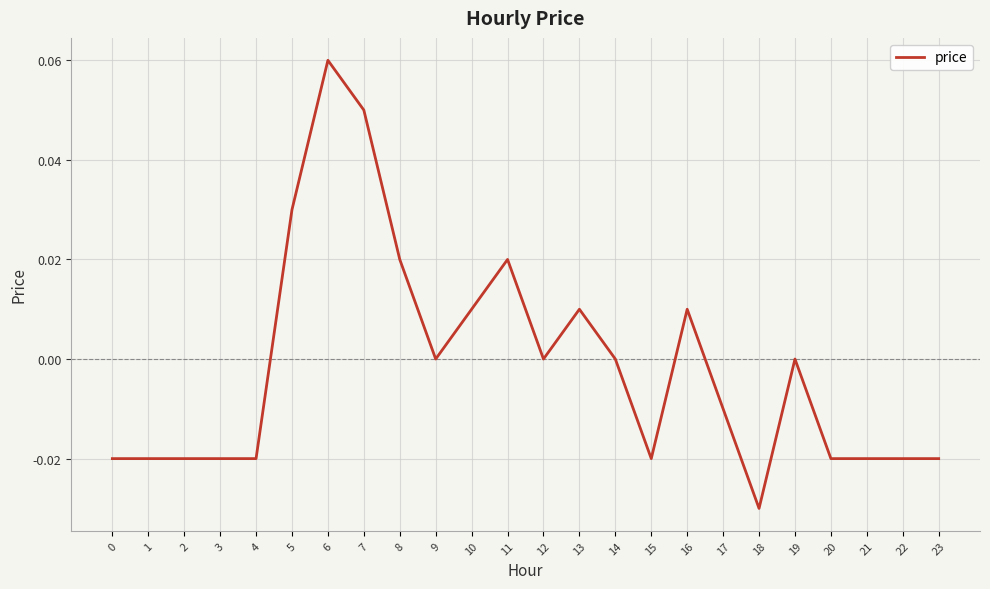

Is it true that the value at 14 is 0.0?

True